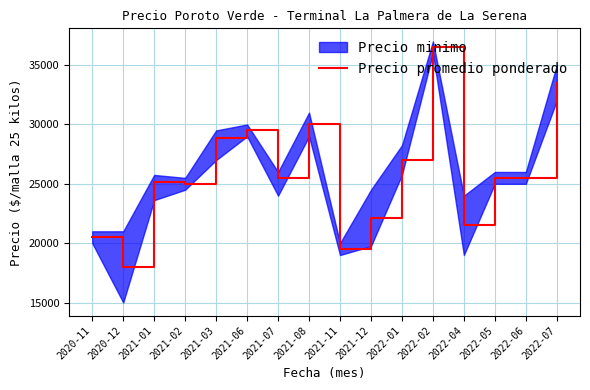

What is the sum of all values?

413646